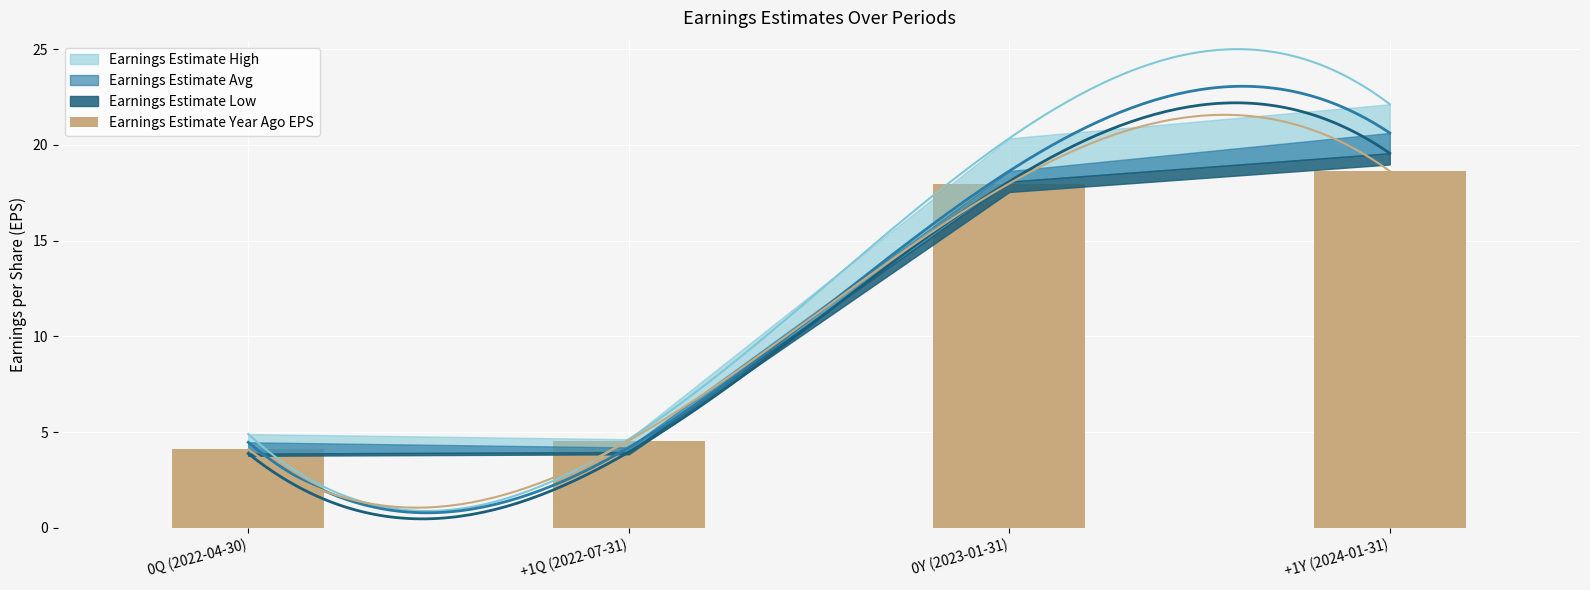

Reading left to right, extract all data points from this chart.

0Q (2022-04-30)=4.1	+1Q (2022-07-31)=4.6	0Y (2023-01-31)=18.0	+1Y (2024-01-31)=18.6